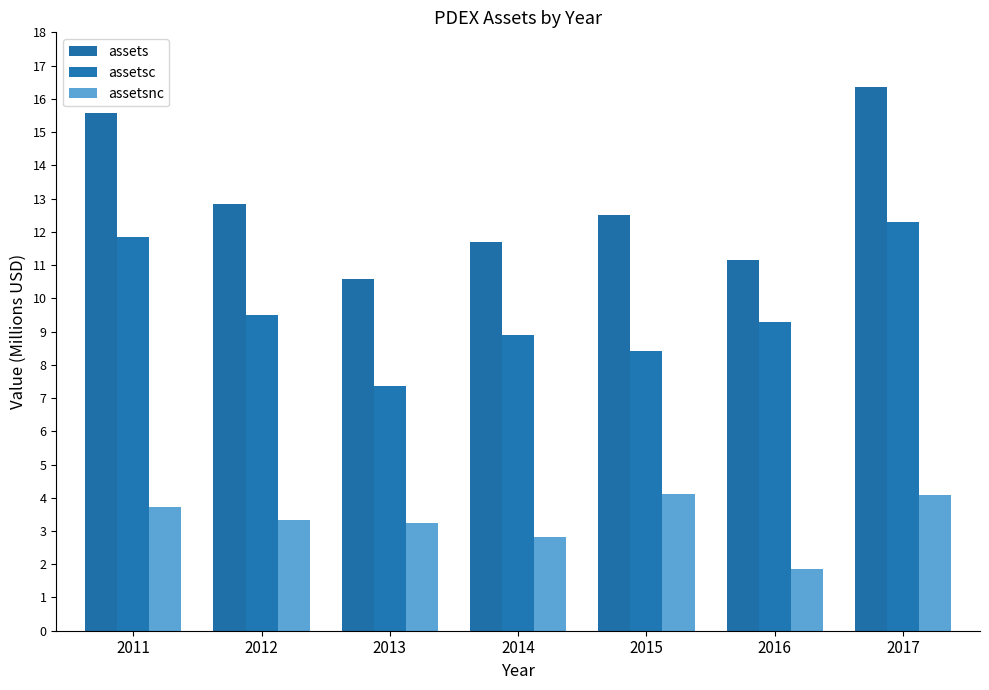

Read the assets value at 2014.

11708000